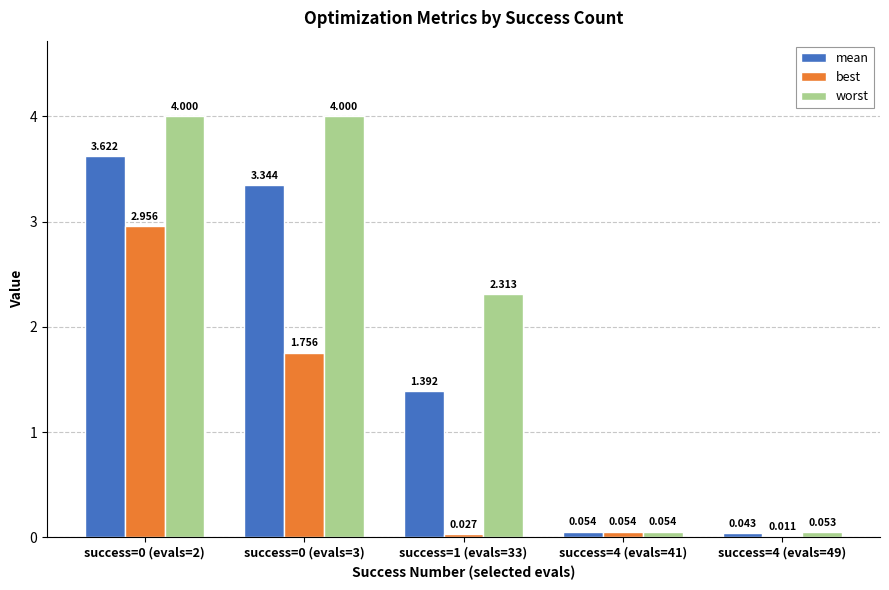

What are all the series names shown in the legend?

mean, best, worst